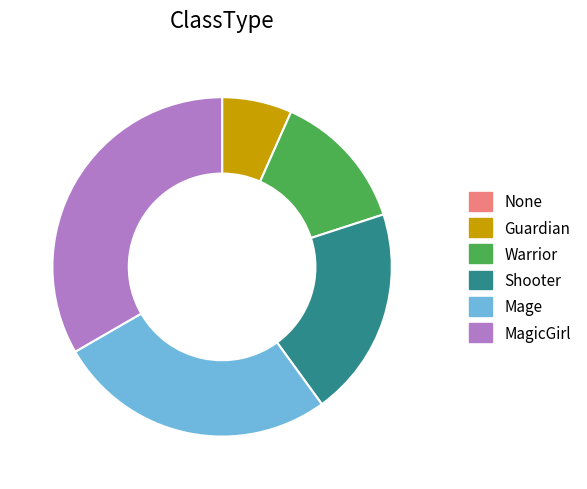

Is the sum of MagicGirl and Mage greater than half?

Yes